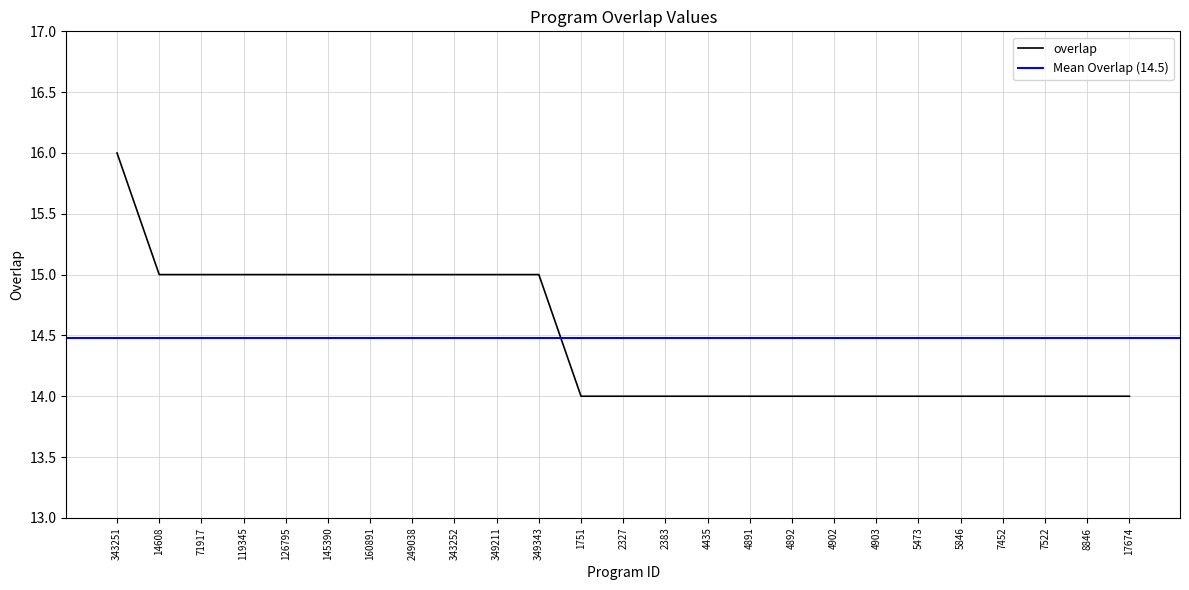

How many series are shown in this chart?

1